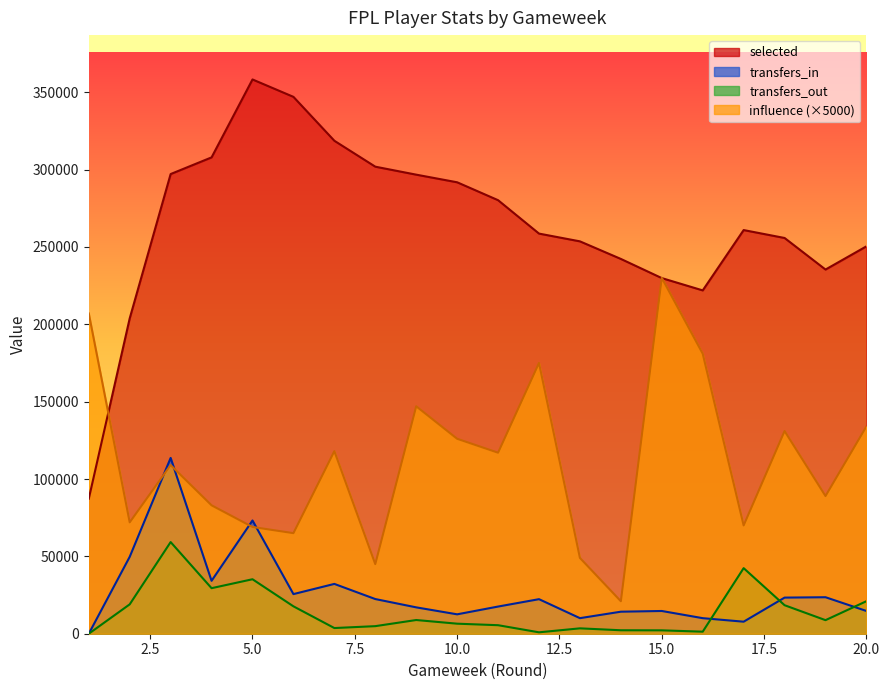

Where is the first local minimum for transfers_in?

4